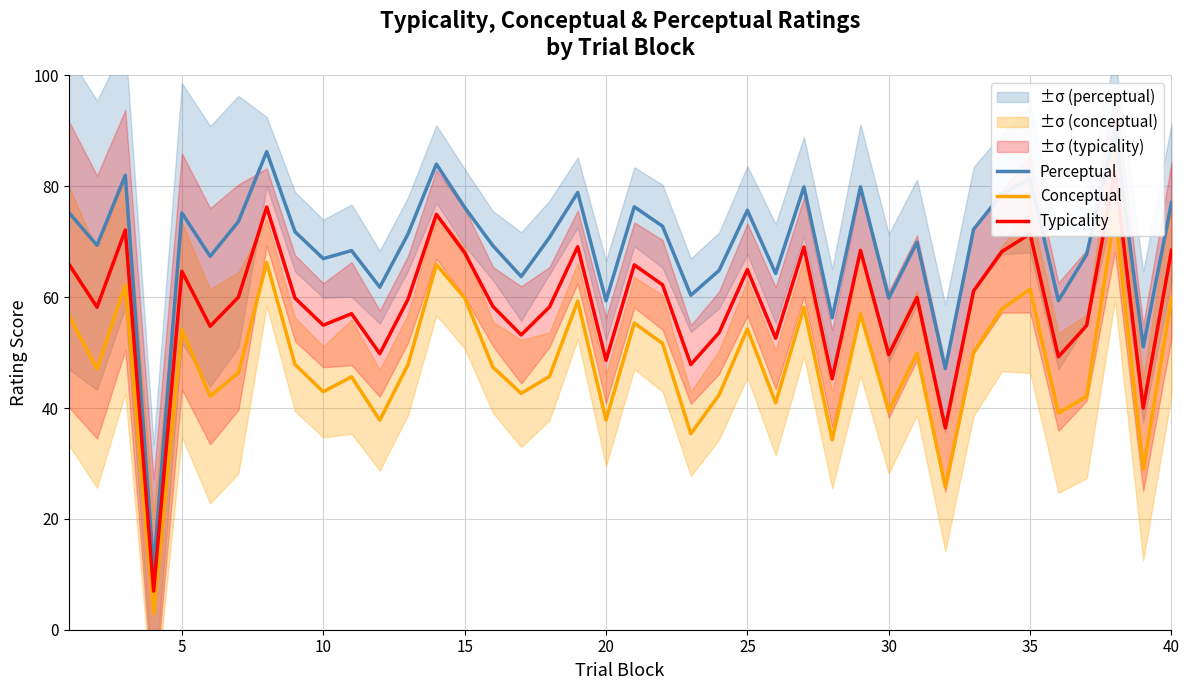

What is the difference between the second highest and minimum values in the Perceptual series?

75.2